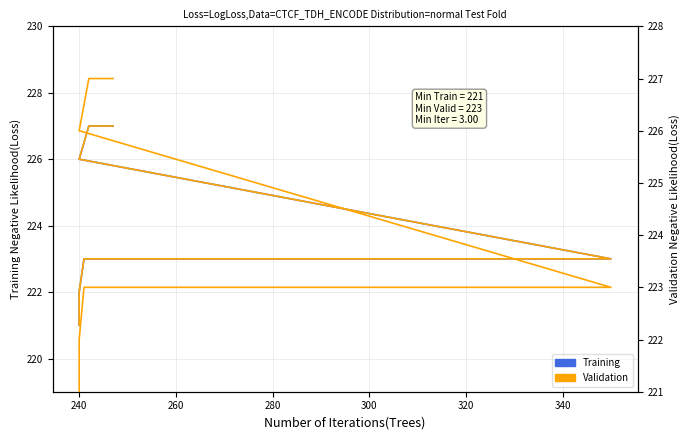

Count the Validation values in the range 223 to 227.

6